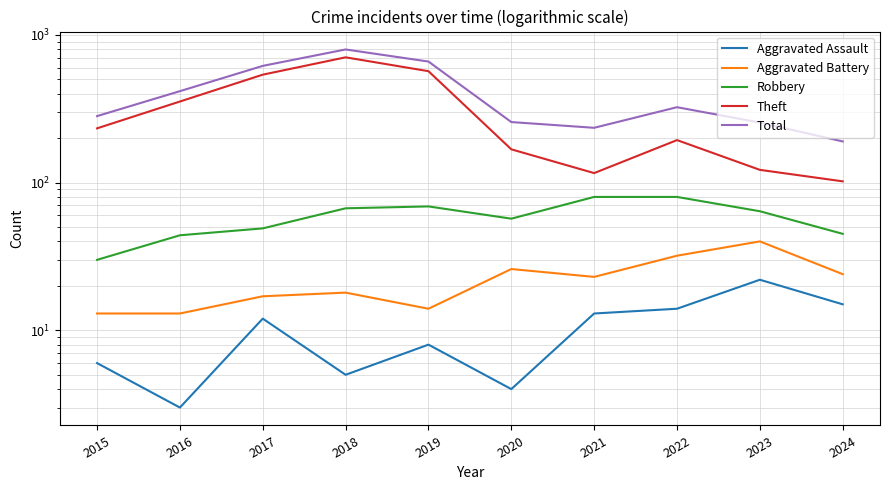

What is the smallest value displayed?

3